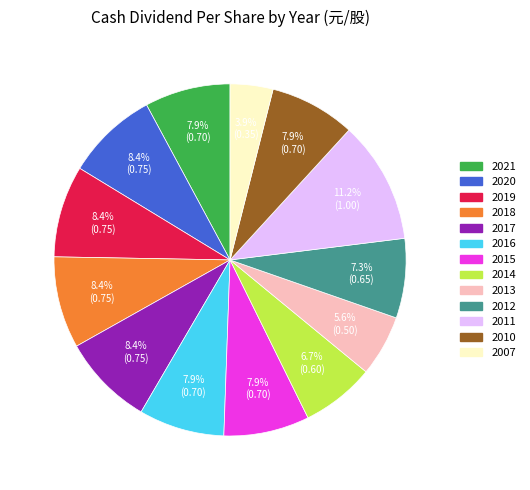

Which has a higher value, 2019 or 2010?

2019